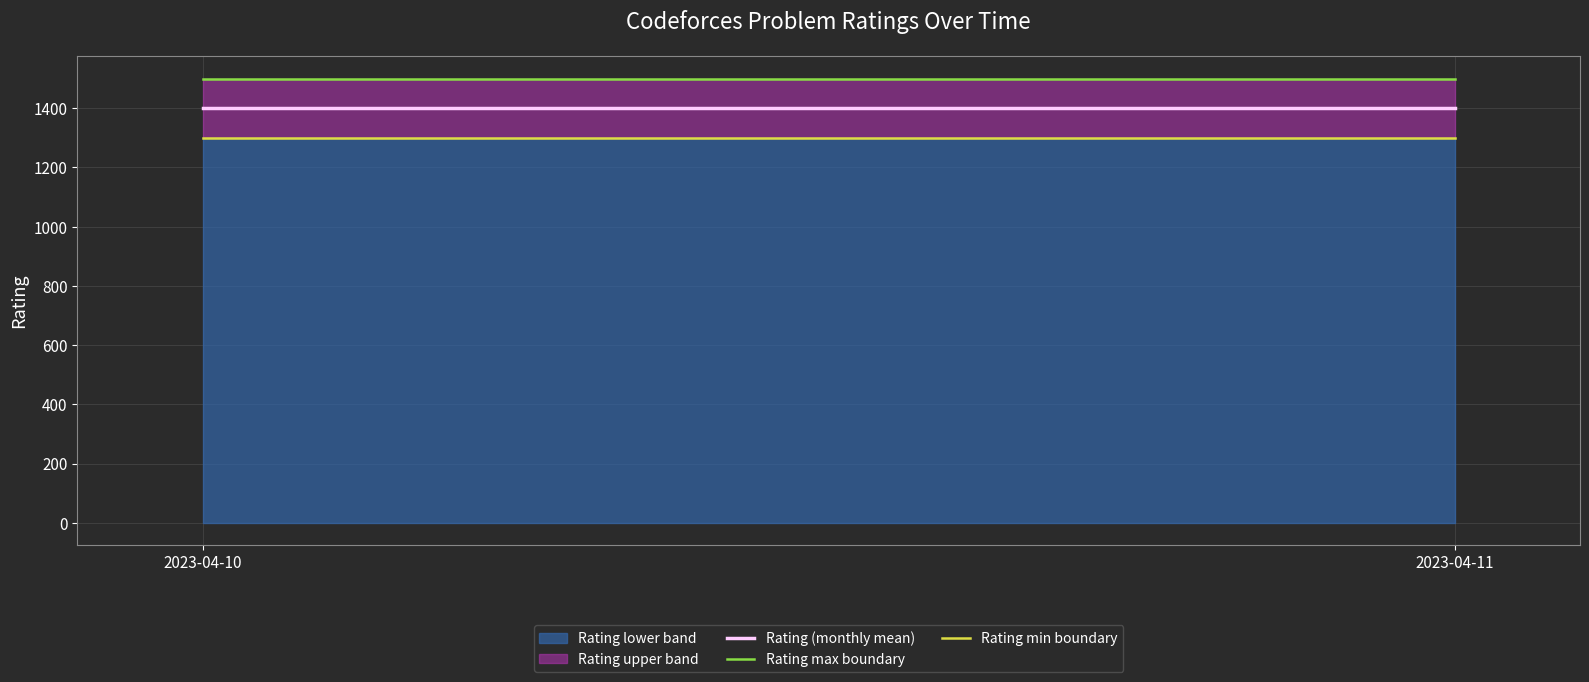

Reading right to left, what are all the values shown in this chart?

Rating (monthly mean): 2023-04-11=1400	2023-04-10=1400
Rating max boundary: 2023-04-11=1500	2023-04-10=1500
Rating min boundary: 2023-04-11=1300	2023-04-10=1300